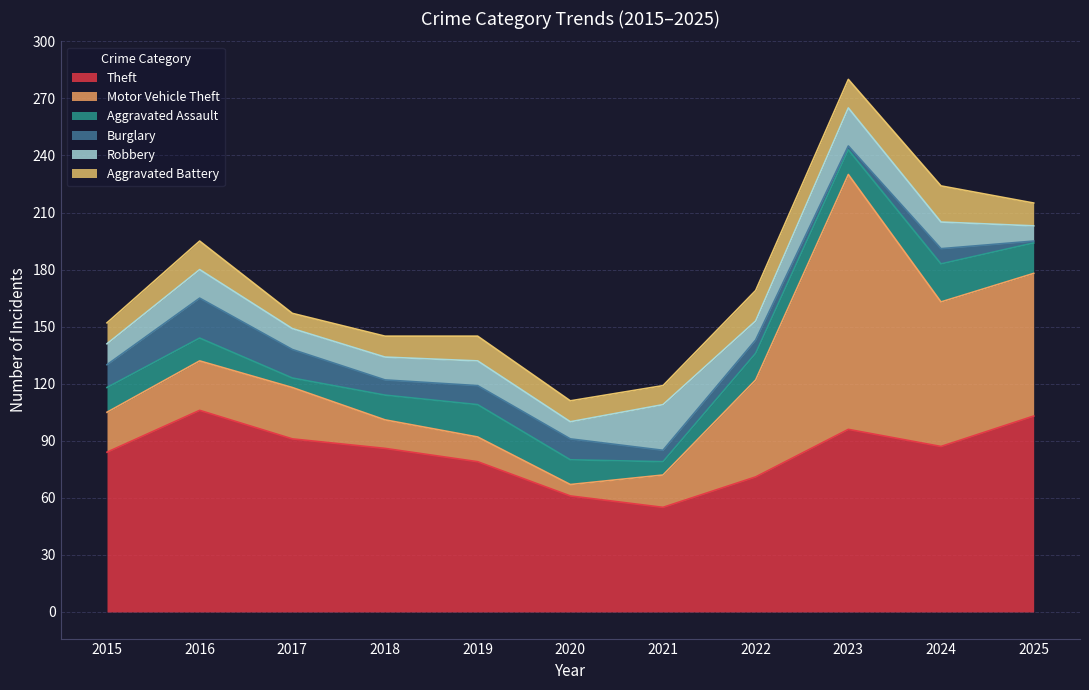

What is the value of the Robbery point at the 7th from the left?

24